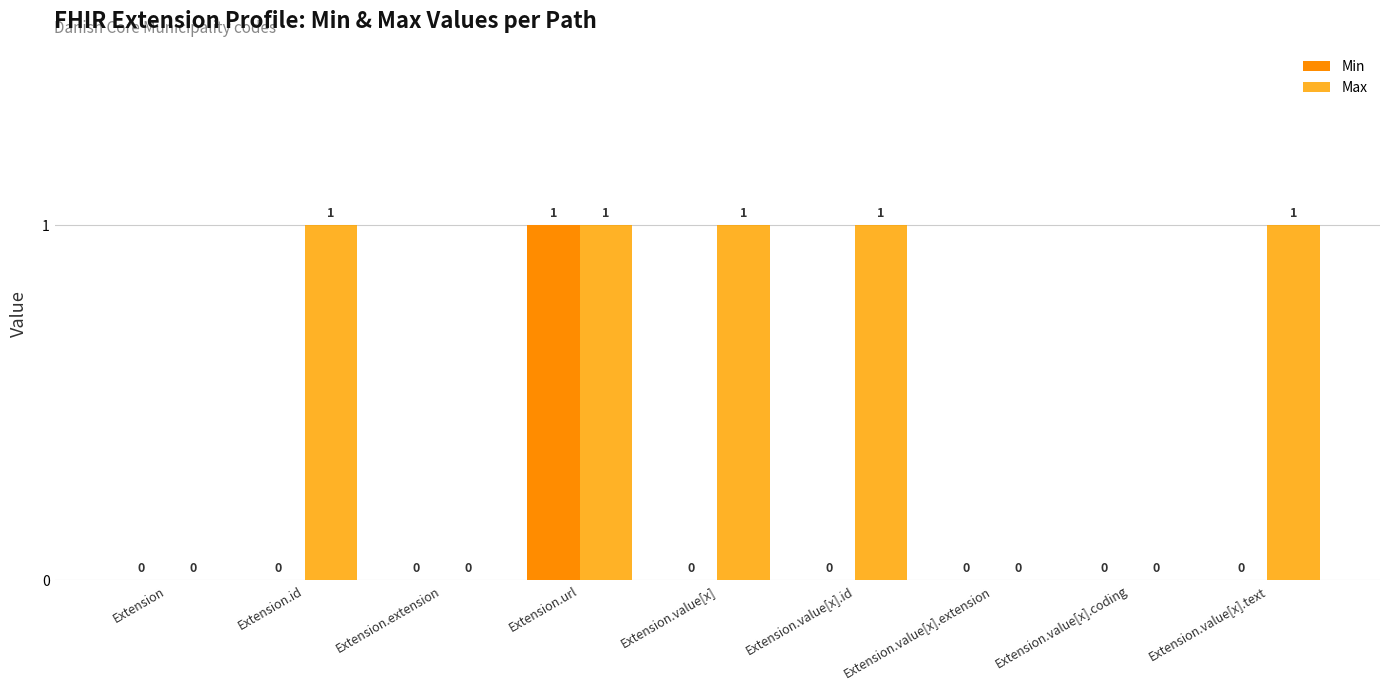

What is the sum of all Min values?

1